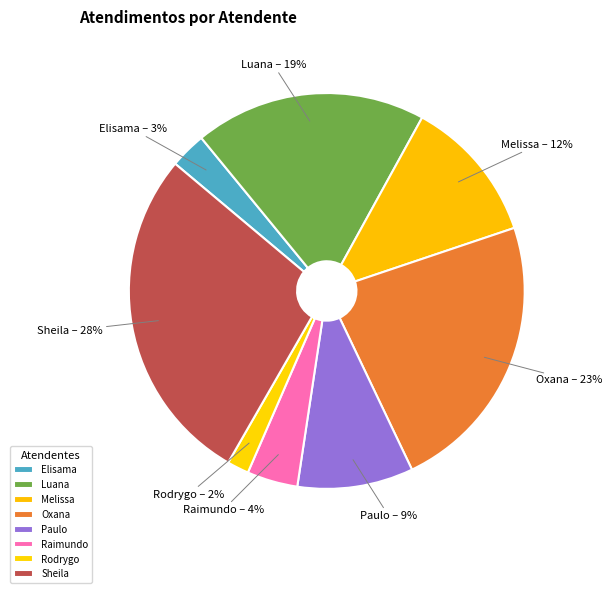

Which slice is the largest?

Sheila